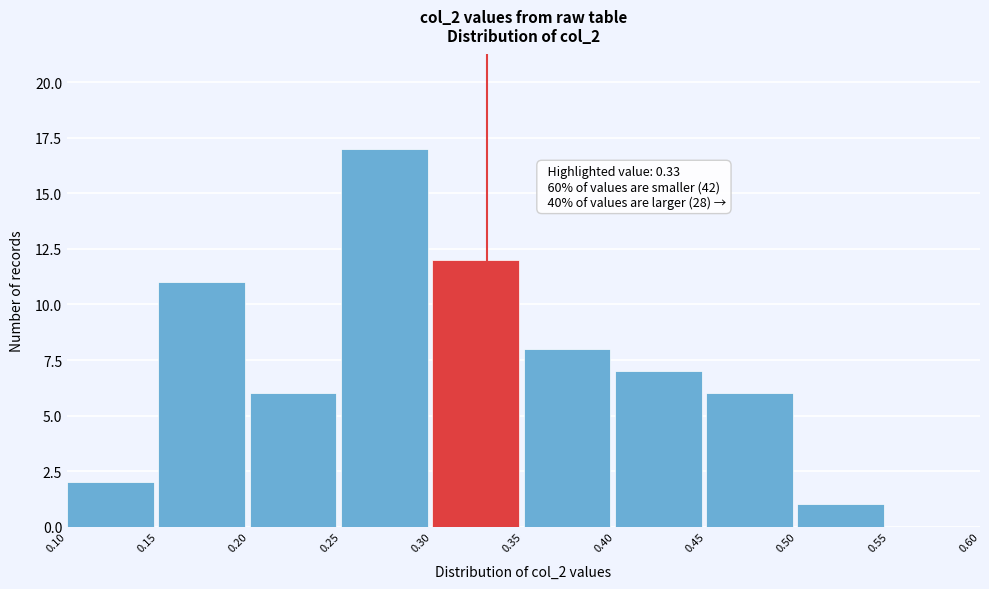

Which range on the x-axis has the tallest bar?

0.25 to 0.30